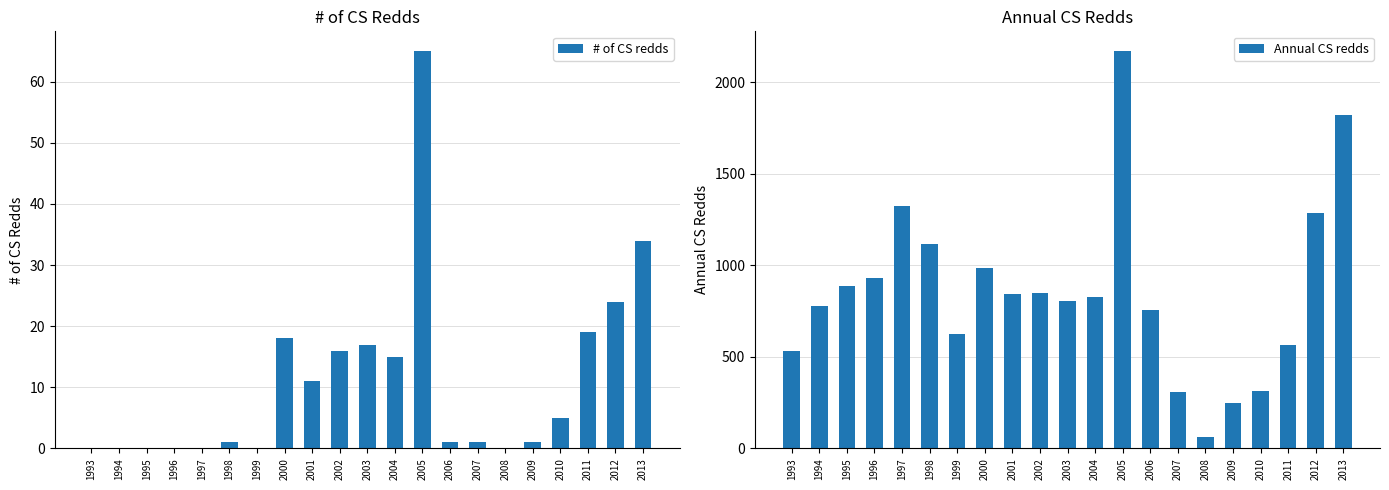

What is the sum of the # of CS redds values at 2003 and 1996?

17